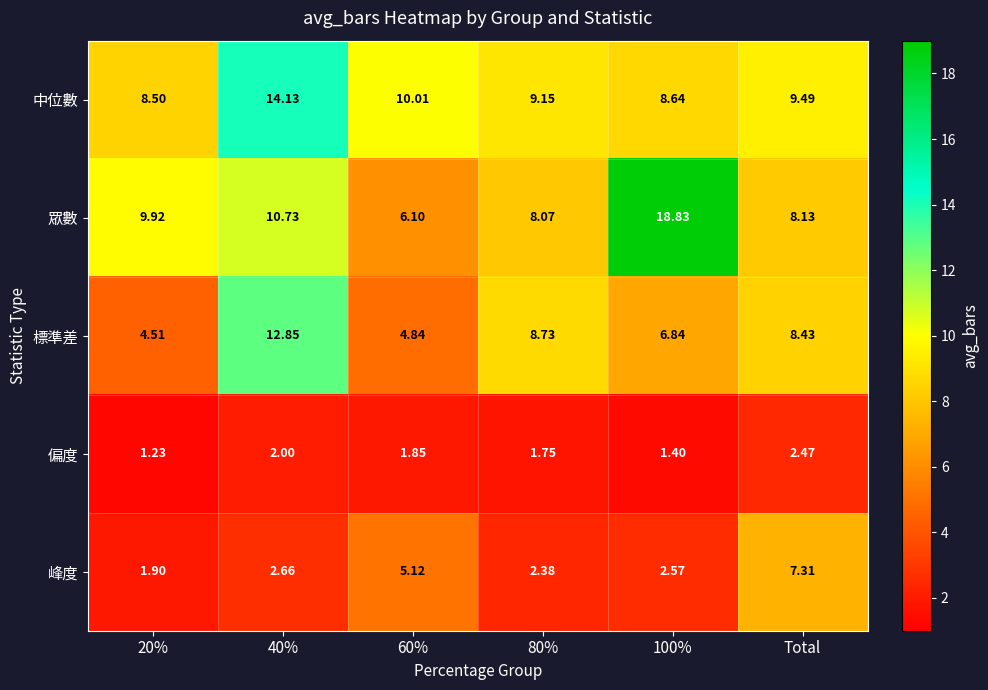

Rank the series by their maximum value, from lowest to highest.

偏度, 峰度, 標準差, 中位數, 眾數